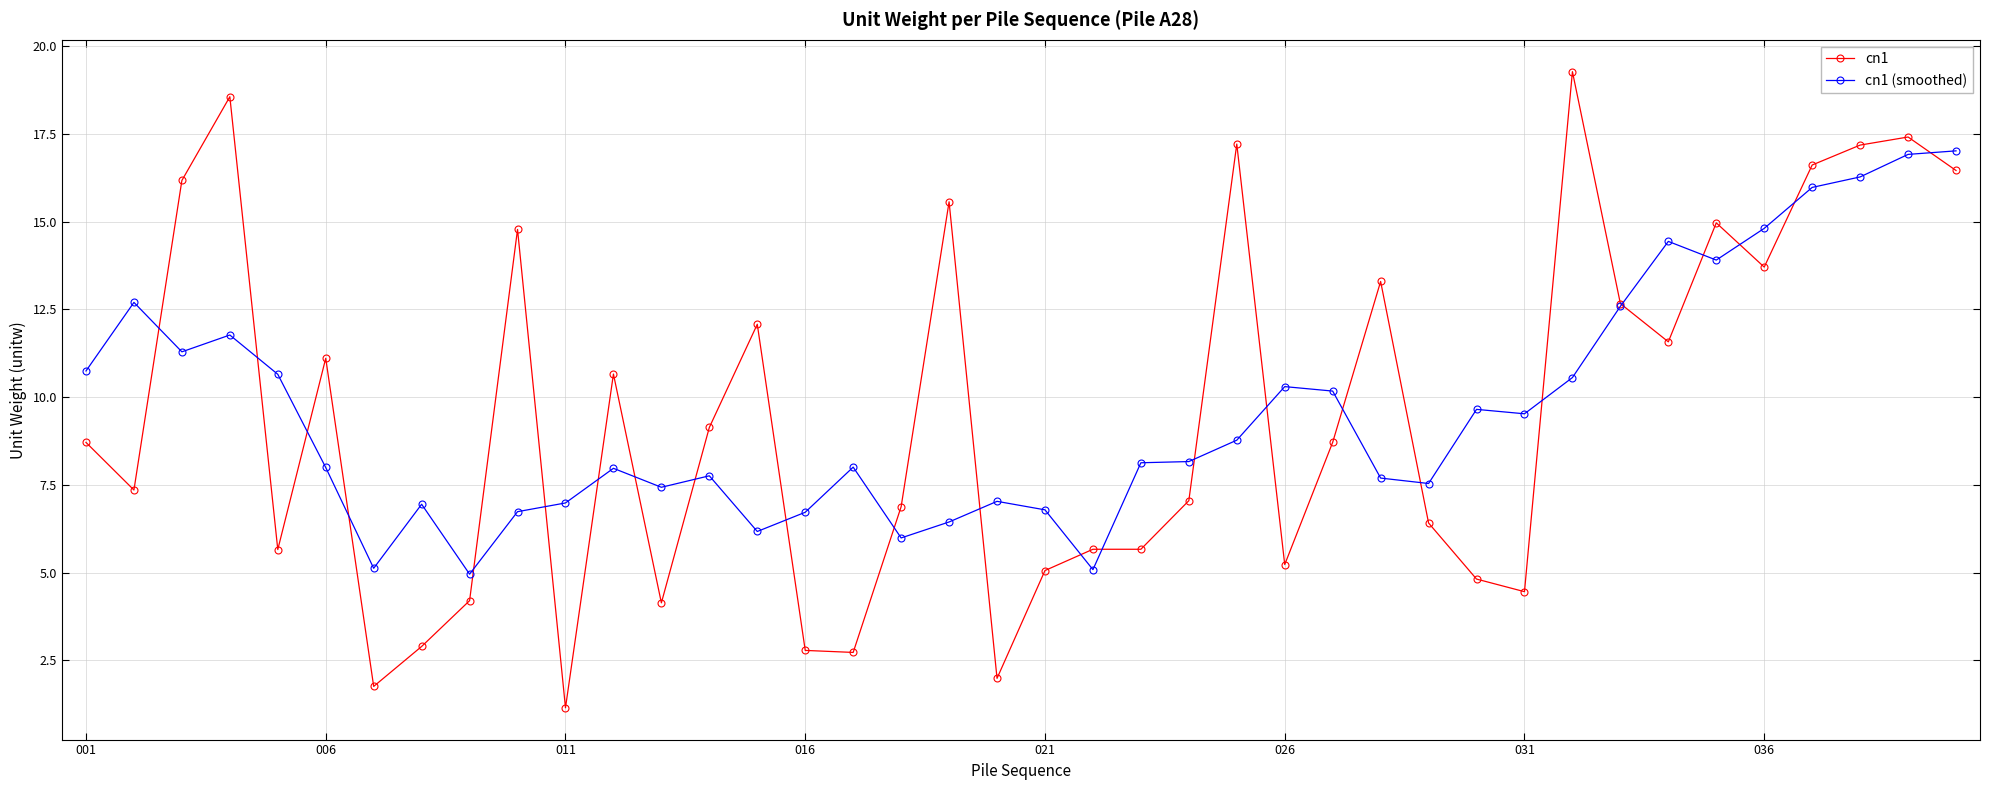

What is the value of the cn1 point at the 38th from the left?

17.2